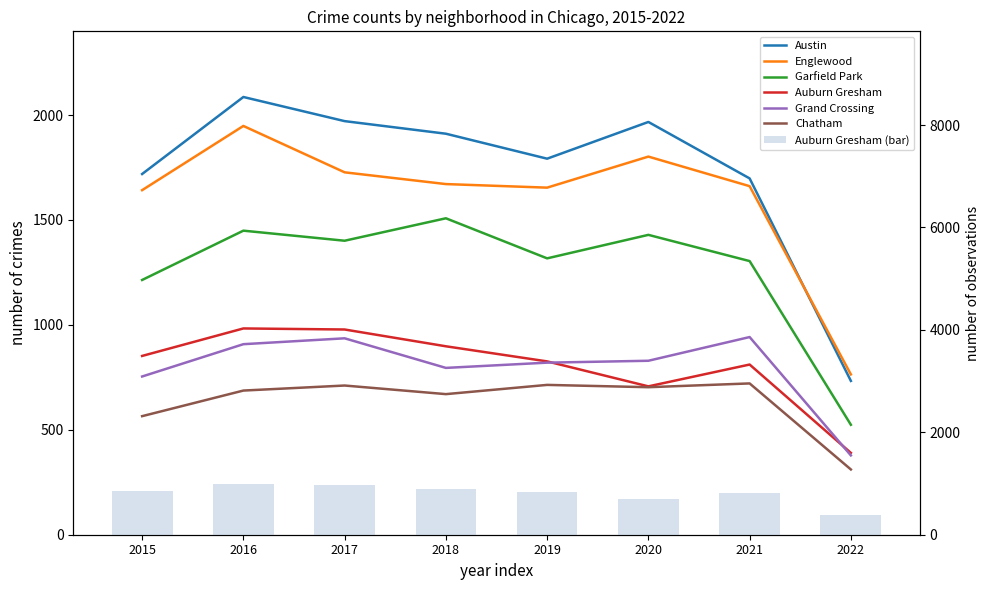

At which category is the sum across all series the highest?

2016